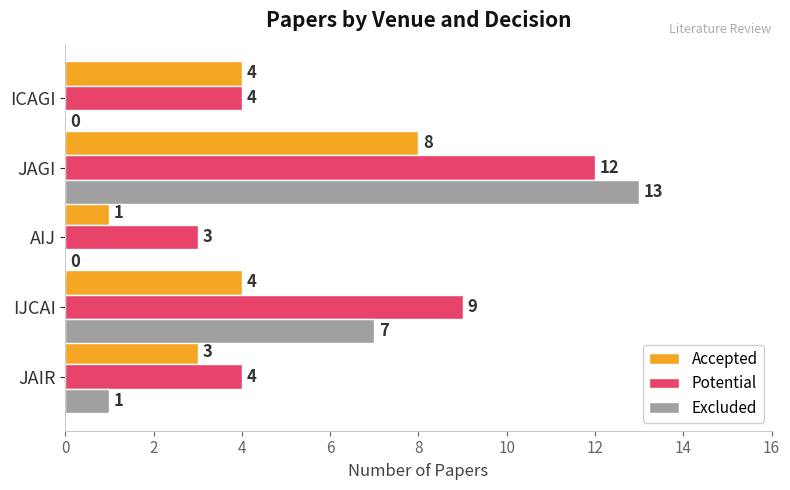

Is it true that Excluded equals 7 at IJCAI?

True